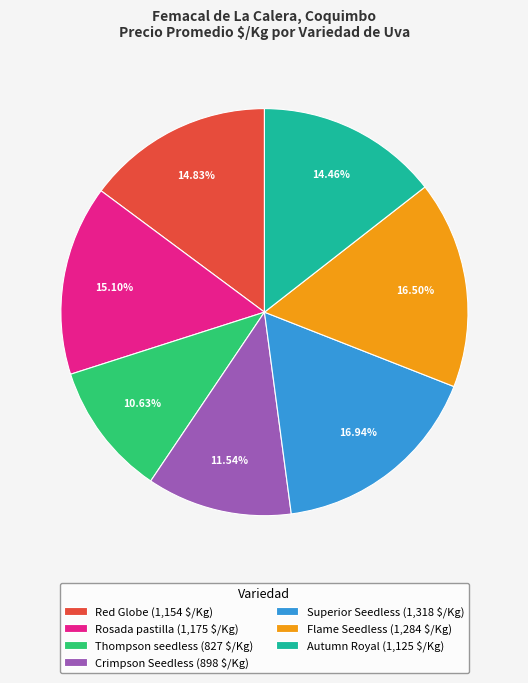

True or false: Superior Seedless accounts for 8% of the total.

False